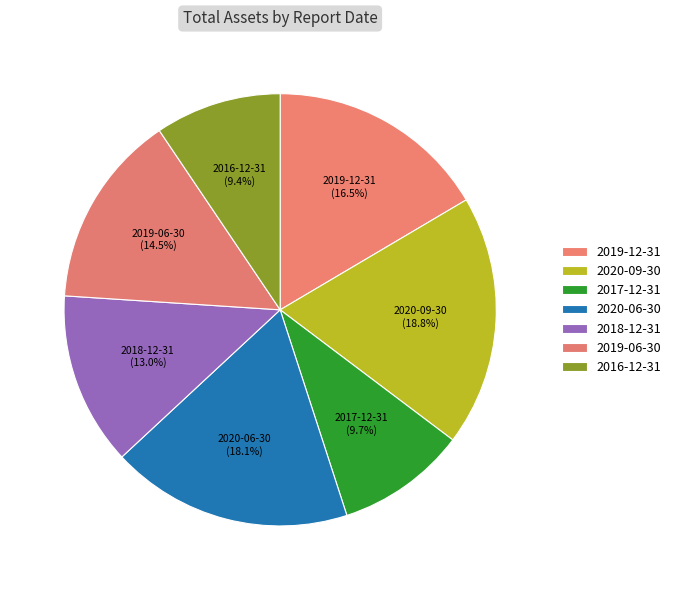

Approximately how many times larger is the value at 2020-09-30 compared to 2020-06-30?

1.0